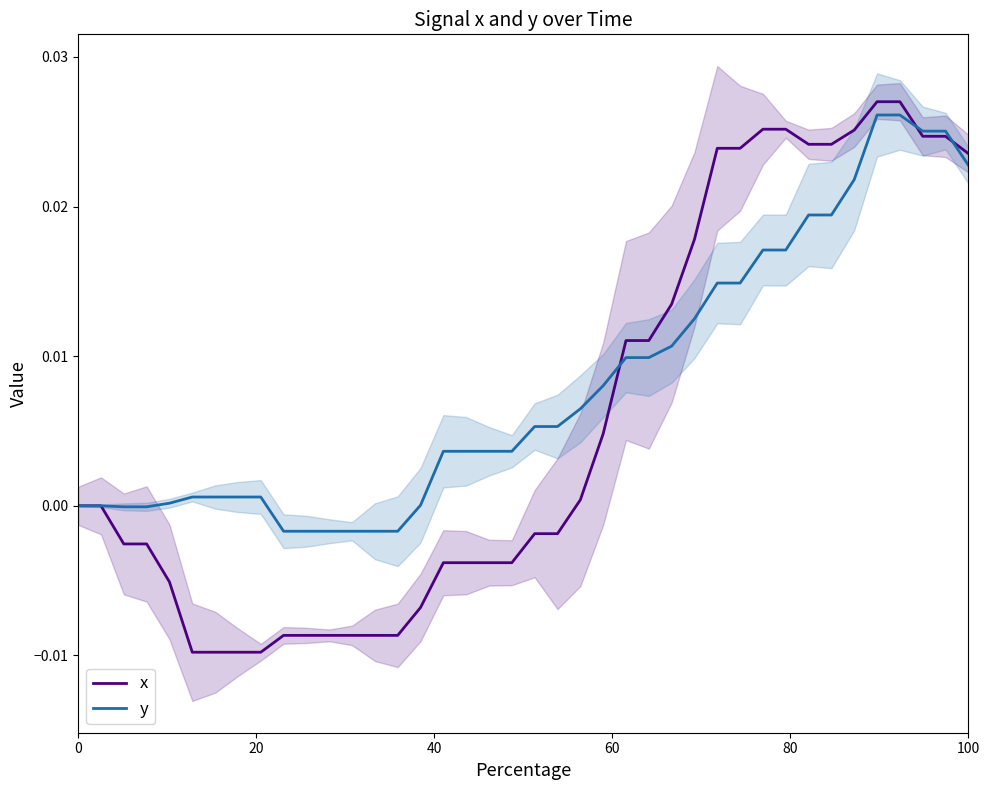

How many times do y and x cross each other?

3